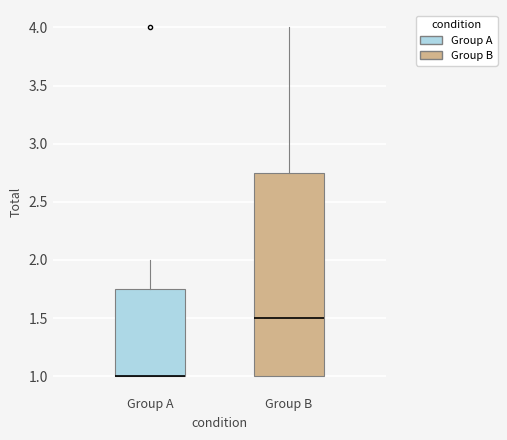

Which box is the tallest, from its lower edge to its upper edge?

Group B